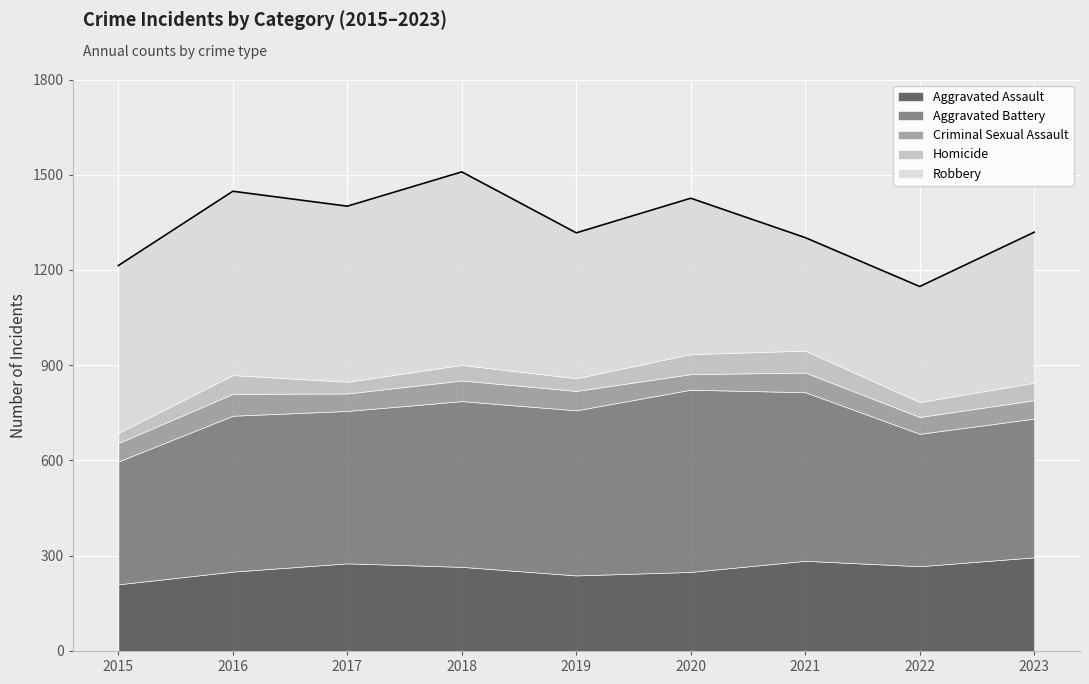

Does the chart display data point markers on the line(s)?

No